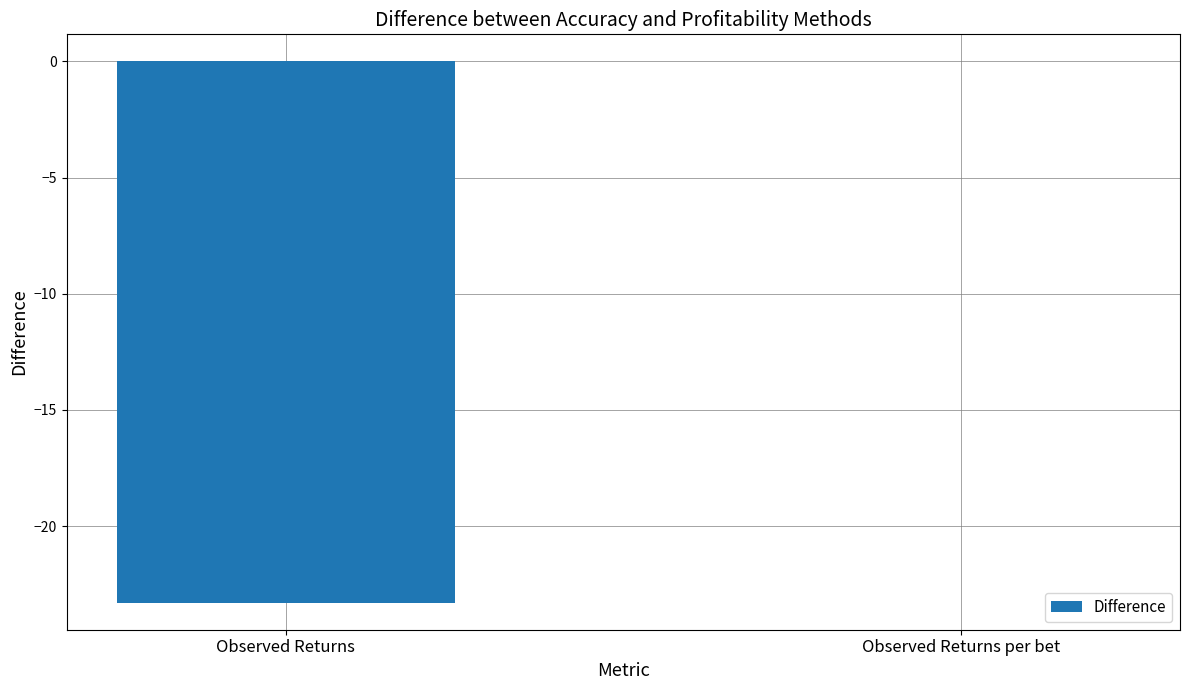

Which has a higher value, Observed Returns or Observed Returns per bet?

Observed Returns per bet